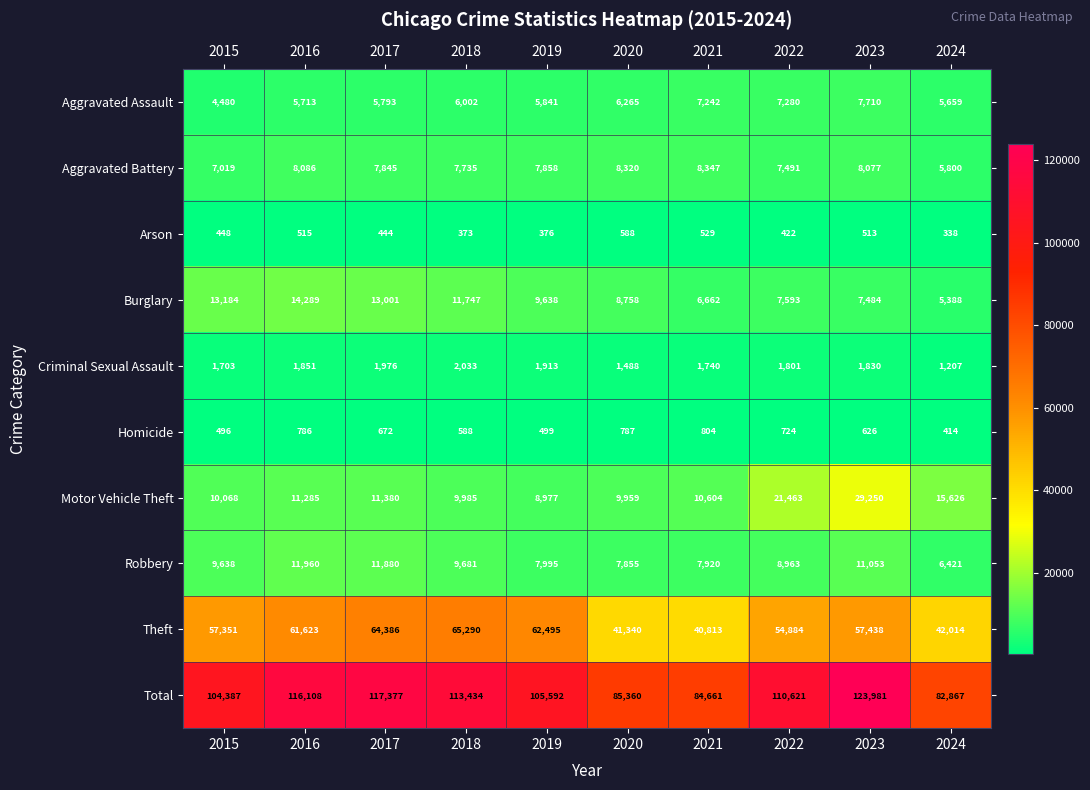

Rank the series by their maximum value, from lowest to highest.

Arson, Homicide, Criminal Sexual Assault, Aggravated Assault, Aggravated Battery, Robbery, Burglary, Motor Vehicle Theft, Theft, Total